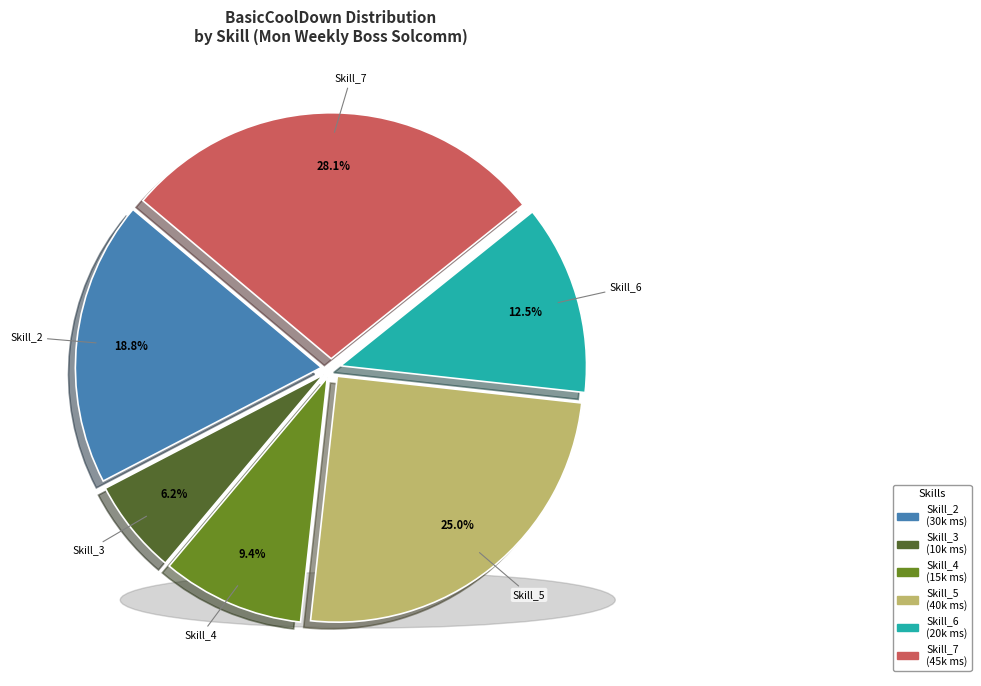

Is there a majority slice in this chart?

No